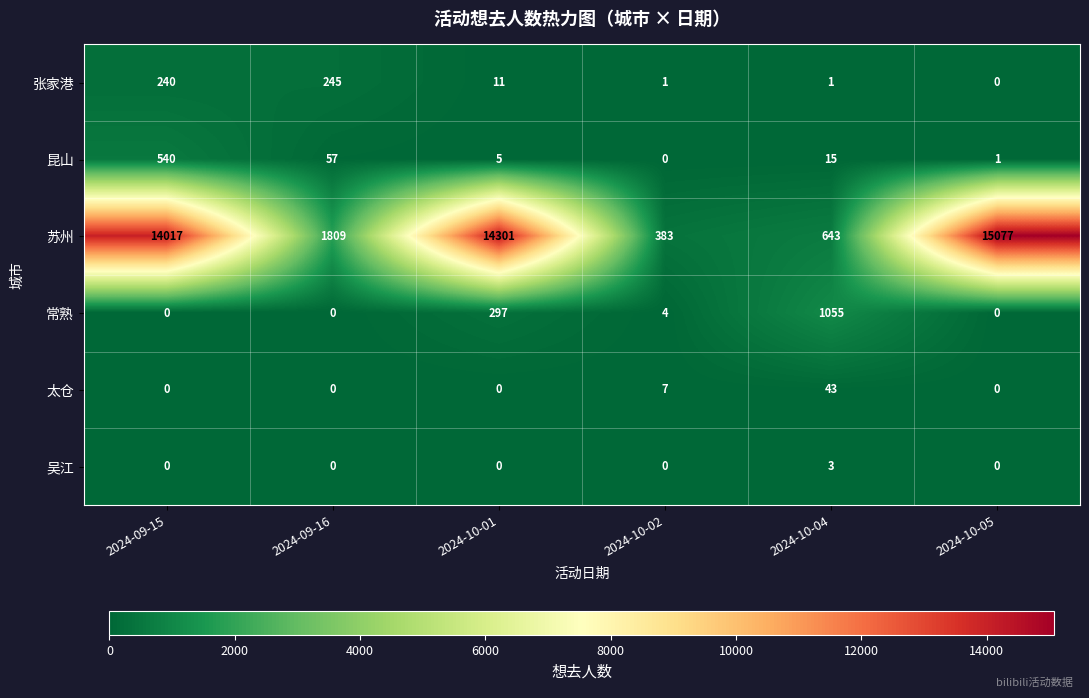

Rank the series by their maximum value, from highest to lowest.

苏州, 常熟, 昆山, 张家港, 太仓, 吴江